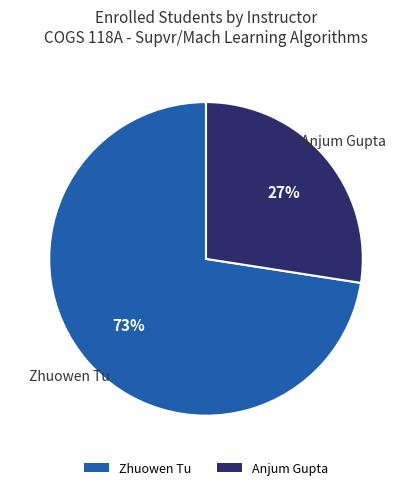

Does Anjum Gupta represent more than half of the total?

No